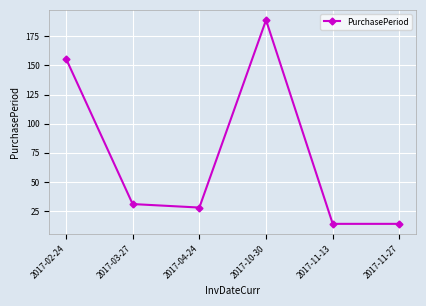

How many data points are less than 31?

3